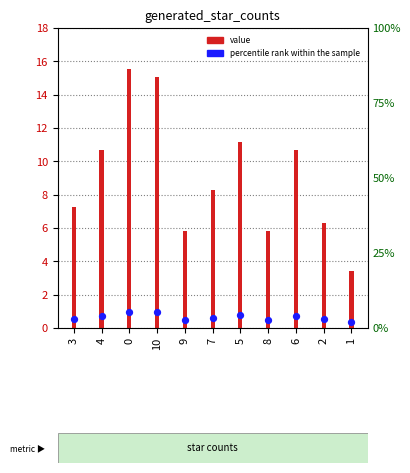

Which series contains the highest Y value?

value